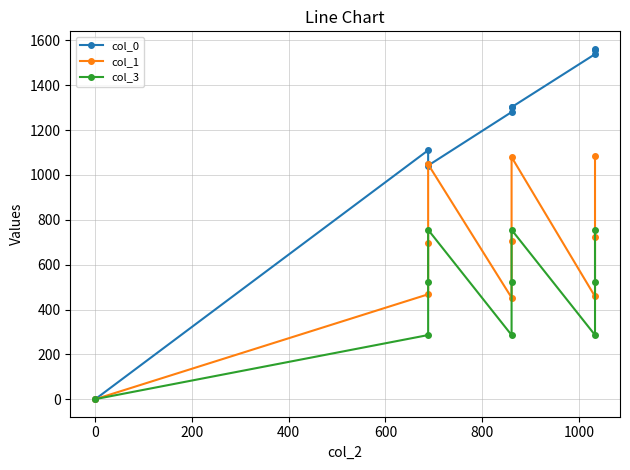

How many lines are shown in the chart?

3